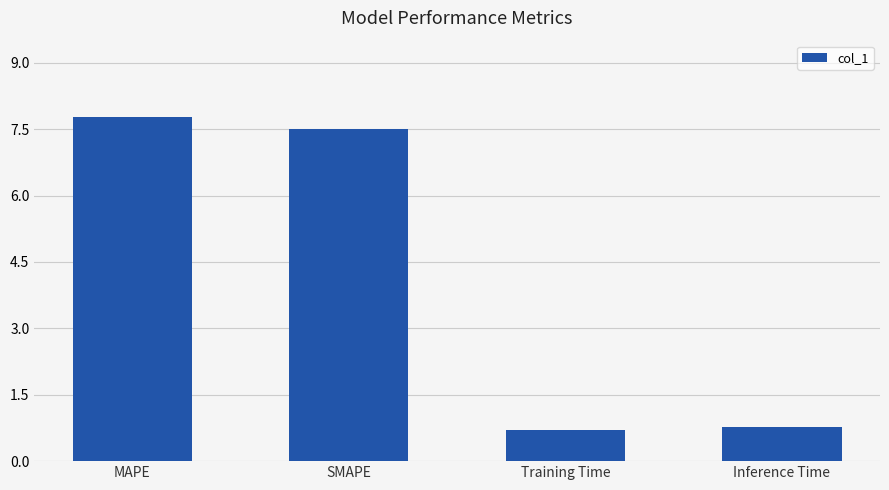

Which has a higher value, Training Time or SMAPE?

SMAPE